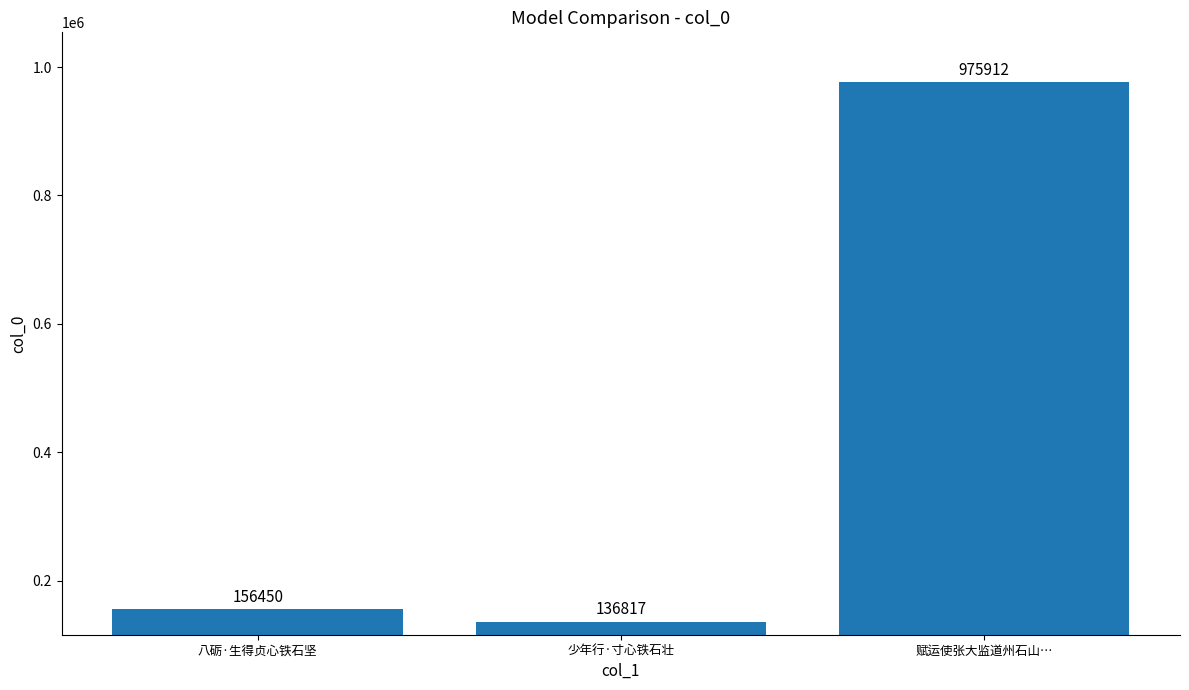

Reading left to right, what are all the values shown in this chart?

156450	136817	975912